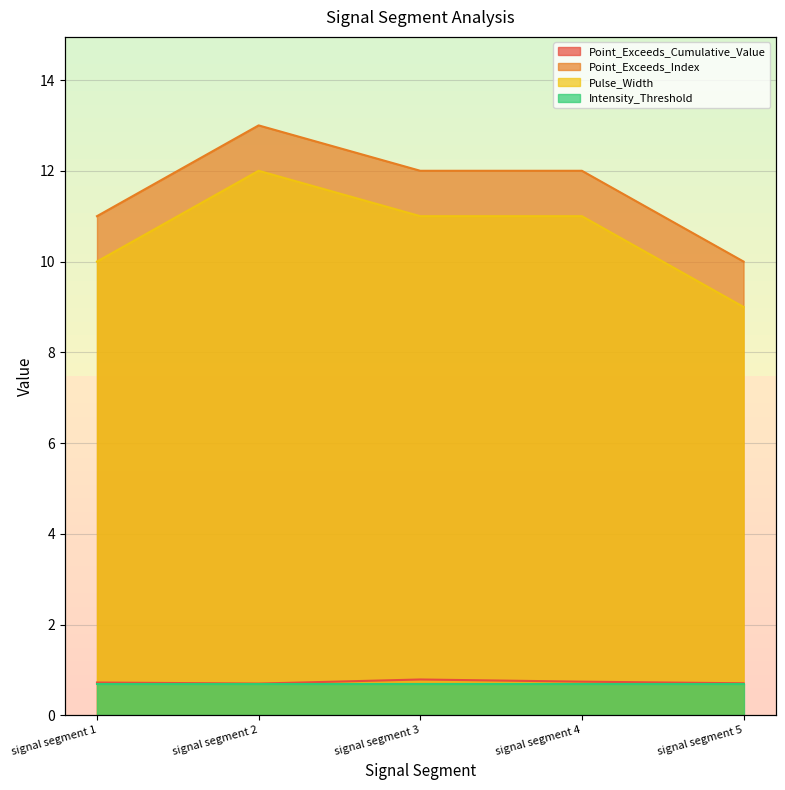

Which series changed the most between signal segment 2 and signal segment 4?

Point_Exceeds_Index